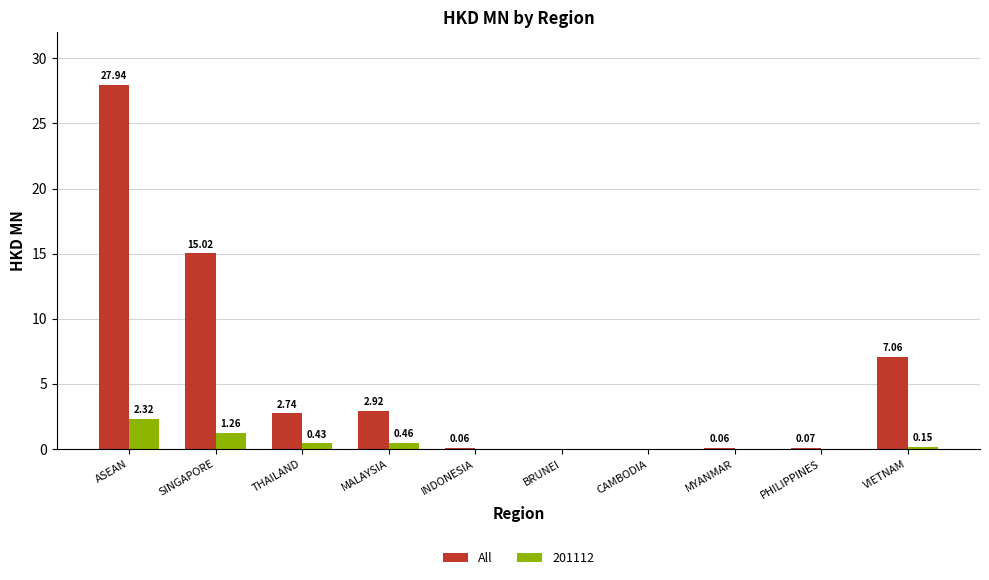

What is the maximum value shown in the chart?

27.9